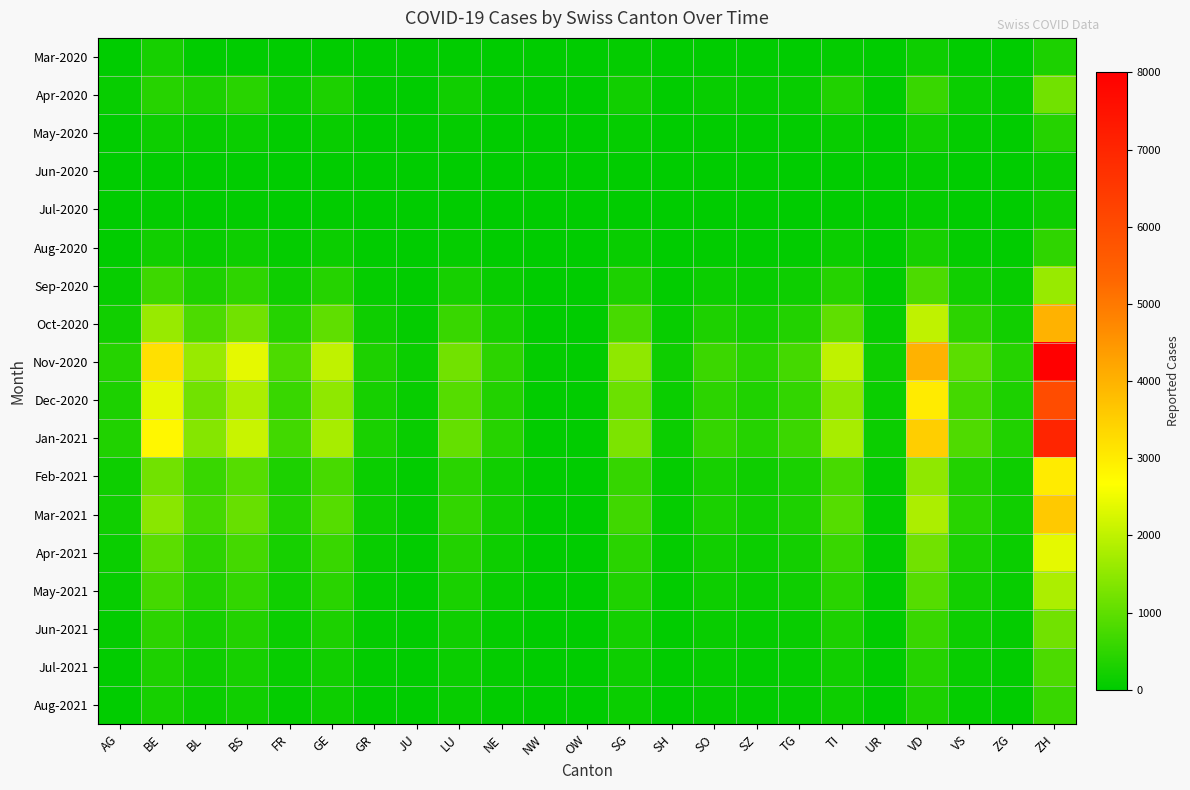

Reading left to right, what are all the values shown in this chart?

Mar-2020: AG=11	BE=249	BL=22	BS=5	FR=2	GE=18	GR=9	JU=0	LU=25	NE=8	NW=0	OW=0	SG=50	SH=3	SO=12	SZ=10	TG=15	TI=60	UR=2	VD=150	VS=21	ZG=12	ZH=300
Apr-2020: AG=85	BE=420	BL=298	BS=434	FR=120	GE=305	GR=40	JU=15	LU=180	NE=60	NW=5	OW=3	SG=200	SH=20	SO=80	SZ=65	TG=92	TI=350	UR=30	VD=600	VS=120	ZG=55	ZH=1200
May-2020: AG=20	BE=150	BL=80	BS=120	FR=40	GE=100	GR=15	JU=5	LU=60	NE=25	NW=2	OW=1	SG=70	SH=8	SO=30	SZ=20	TG=35	TI=100	UR=8	VD=200	VS=50	ZG=20	ZH=400
Jun-2020: AG=5	BE=40	BL=20	BS=30	FR=10	GE=25	GR=4	JU=1	LU=15	NE=6	NW=1	OW=0	SG=18	SH=2	SO=8	SZ=5	TG=9	TI=25	UR=2	VD=50	VS=12	ZG=5	ZH=100
Jul-2020: AG=8	BE=60	BL=30	BS=45	FR=15	GE=38	GR=6	JU=2	LU=22	NE=9	NW=1	OW=1	SG=28	SH=3	SO=12	SZ=8	TG=14	TI=38	UR=3	VD=75	VS=18	ZG=8	ZH=150
Aug-2020: AG=25	BE=200	BL=100	BS=150	FR=50	GE=125	GR=20	JU=7	LU=75	NE=30	NW=3	OW=2	SG=95	SH=10	SO=40	SZ=28	TG=45	TI=125	UR=10	VD=250	VS=60	ZG=25	ZH=500
Sep-2020: AG=80	BE=650	BL=320	BS=490	FR=160	GE=400	GR=65	JU=22	LU=240	NE=95	NW=10	OW=6	SG=300	SH=32	SO=128	SZ=90	TG=145	TI=400	UR=32	VD=800	VS=192	ZG=80	ZH=1600
Oct-2020: AG=200	BE=1600	BL=800	BS=1200	FR=400	GE=1000	GR=160	JU=55	LU=600	NE=240	NW=25	OW=15	SG=750	SH=80	SO=320	SZ=224	TG=360	TI=1000	UR=80	VD=2000	VS=480	ZG=200	ZH=4000
Nov-2020: AG=400	BE=3200	BL=1600	BS=2400	FR=800	GE=2000	GR=320	JU=110	LU=1200	NE=480	NW=50	OW=30	SG=1500	SH=160	SO=640	SZ=448	TG=720	TI=2000	UR=160	VD=4000	VS=960	ZG=400	ZH=8000
Dec-2020: AG=300	BE=2400	BL=1200	BS=1800	FR=600	GE=1500	GR=240	JU=82	LU=900	NE=360	NW=38	OW=22	SG=1125	SH=120	SO=480	SZ=336	TG=540	TI=1500	UR=120	VD=3000	VS=720	ZG=300	ZH=6000
Jan-2021: AG=350	BE=2800	BL=1400	BS=2100	FR=700	GE=1750	GR=280	JU=96	LU=1050	NE=420	NW=44	OW=26	SG=1312	SH=140	SO=560	SZ=392	TG=630	TI=1750	UR=140	VD=3500	VS=840	ZG=350	ZH=7000
Feb-2021: AG=150	BE=1200	BL=600	BS=900	FR=300	GE=750	GR=120	JU=41	LU=450	NE=180	NW=19	OW=11	SG=563	SH=60	SO=240	SZ=168	TG=270	TI=750	UR=60	VD=1500	VS=360	ZG=150	ZH=3000
Mar-2021: AG=180	BE=1440	BL=720	BS=1080	FR=360	GE=900	GR=144	JU=49	LU=540	NE=216	NW=23	OW=14	SG=675	SH=72	SO=288	SZ=202	TG=324	TI=900	UR=72	VD=1800	VS=432	ZG=180	ZH=3600
Apr-2021: AG=120	BE=960	BL=480	BS=720	FR=240	GE=600	GR=96	JU=33	LU=360	NE=144	NW=15	OW=9	SG=450	SH=48	SO=192	SZ=134	TG=216	TI=600	UR=48	VD=1200	VS=288	ZG=120	ZH=2400
May-2021: AG=90	BE=720	BL=360	BS=540	FR=180	GE=450	GR=72	JU=25	LU=270	NE=108	NW=11	OW=7	SG=338	SH=36	SO=144	SZ=101	TG=162	TI=450	UR=36	VD=900	VS=216	ZG=90	ZH=1800
Jun-2021: AG=60	BE=480	BL=240	BS=360	FR=120	GE=300	GR=48	JU=16	LU=180	NE=72	NW=8	OW=5	SG=225	SH=24	SO=96	SZ=67	TG=108	TI=300	UR=24	VD=600	VS=144	ZG=60	ZH=1200
Jul-2021: AG=40	BE=320	BL=160	BS=240	FR=80	GE=200	GR=32	JU=11	LU=120	NE=48	NW=5	OW=3	SG=150	SH=16	SO=64	SZ=45	TG=72	TI=200	UR=16	VD=400	VS=96	ZG=40	ZH=800
Aug-2021: AG=30	BE=240	BL=120	BS=180	FR=60	GE=150	GR=24	JU=8	LU=90	NE=36	NW=4	OW=2	SG=113	SH=12	SO=48	SZ=34	TG=54	TI=150	UR=12	VD=300	VS=72	ZG=30	ZH=600